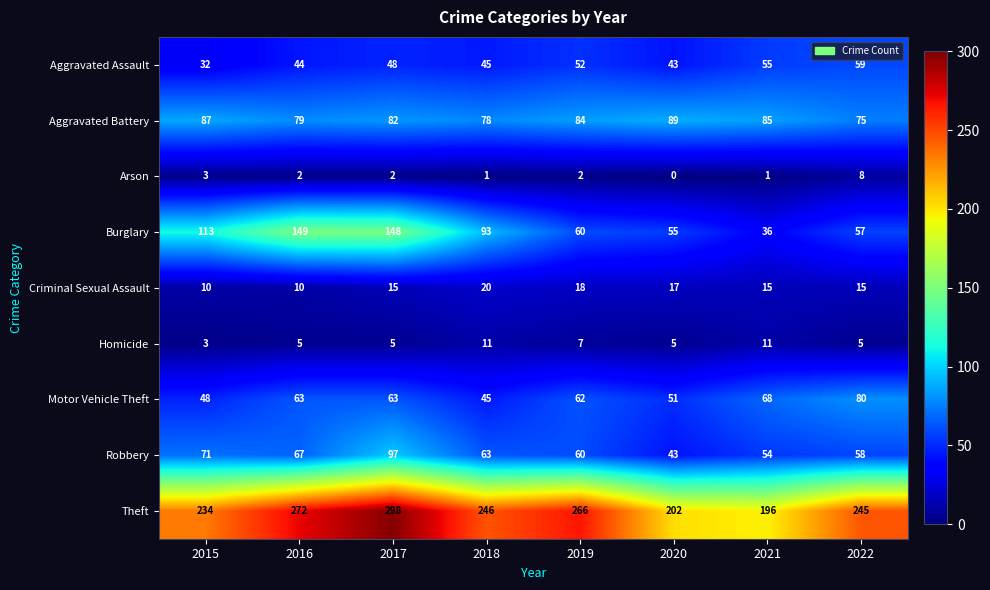

True or false: Motor Vehicle Theft has a value of 43 at 2019.

False